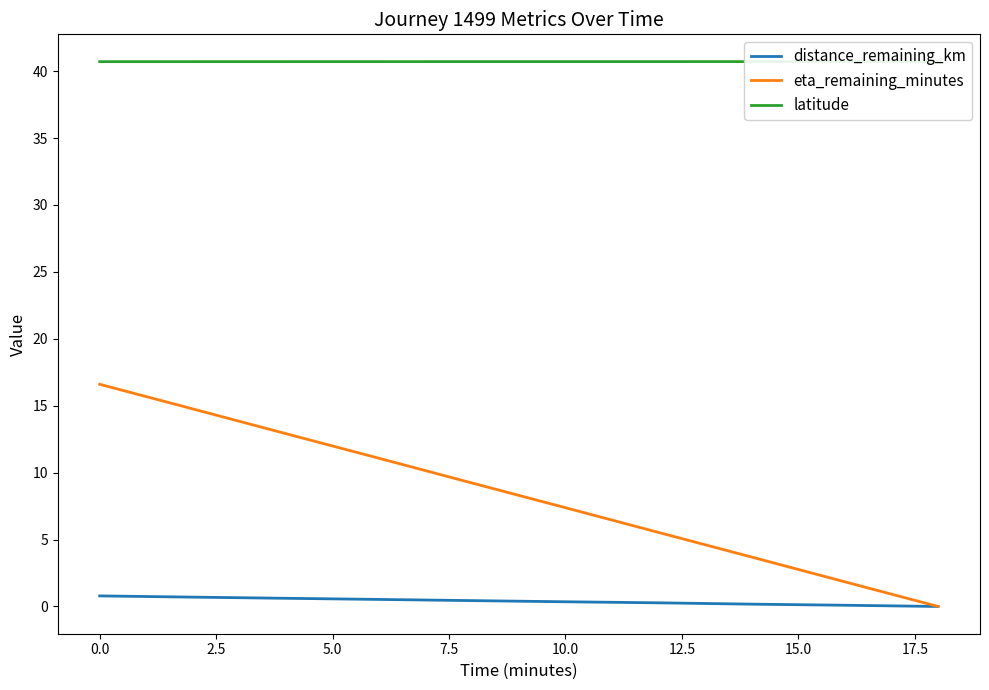

The distance_remaining_km series shows 0.4 at 10.0. True or false?

True